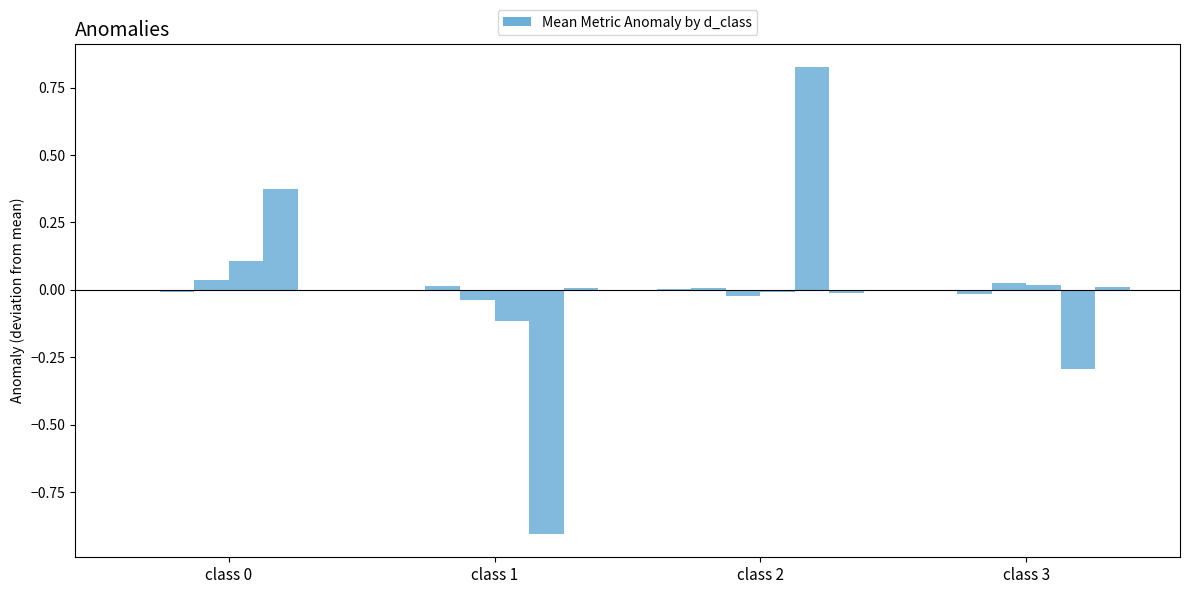

How many distinct data groups are displayed?

6